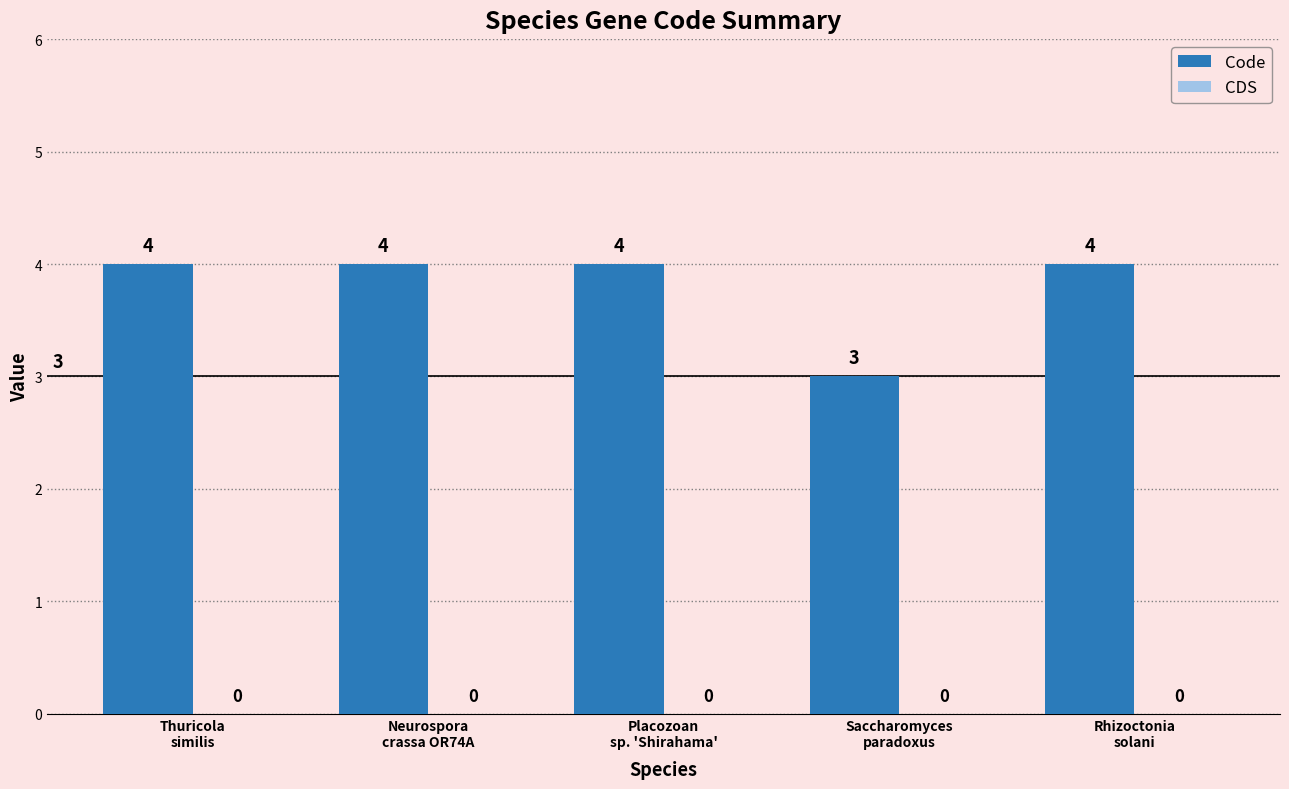

What is the label of the 2nd bar from the right?

Saccharomyces
paradoxus